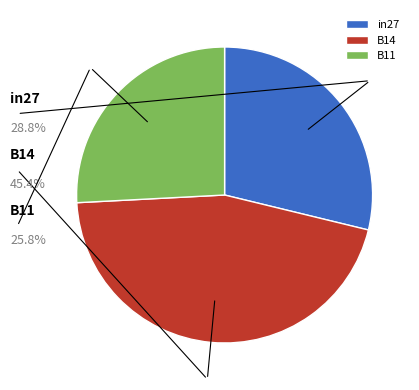

Is it true that B11 is 37% of the pie?

False